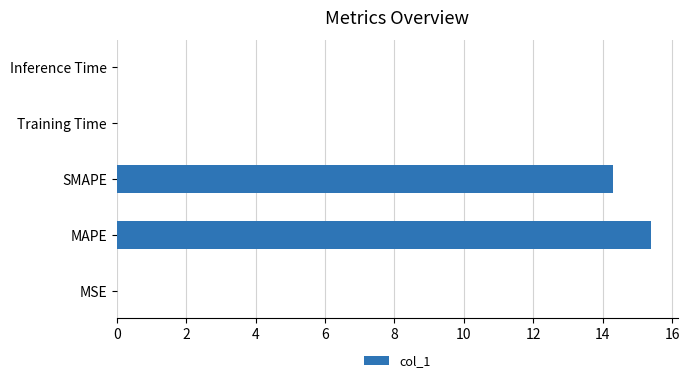

Between Training Time and SMAPE, which is larger?

SMAPE